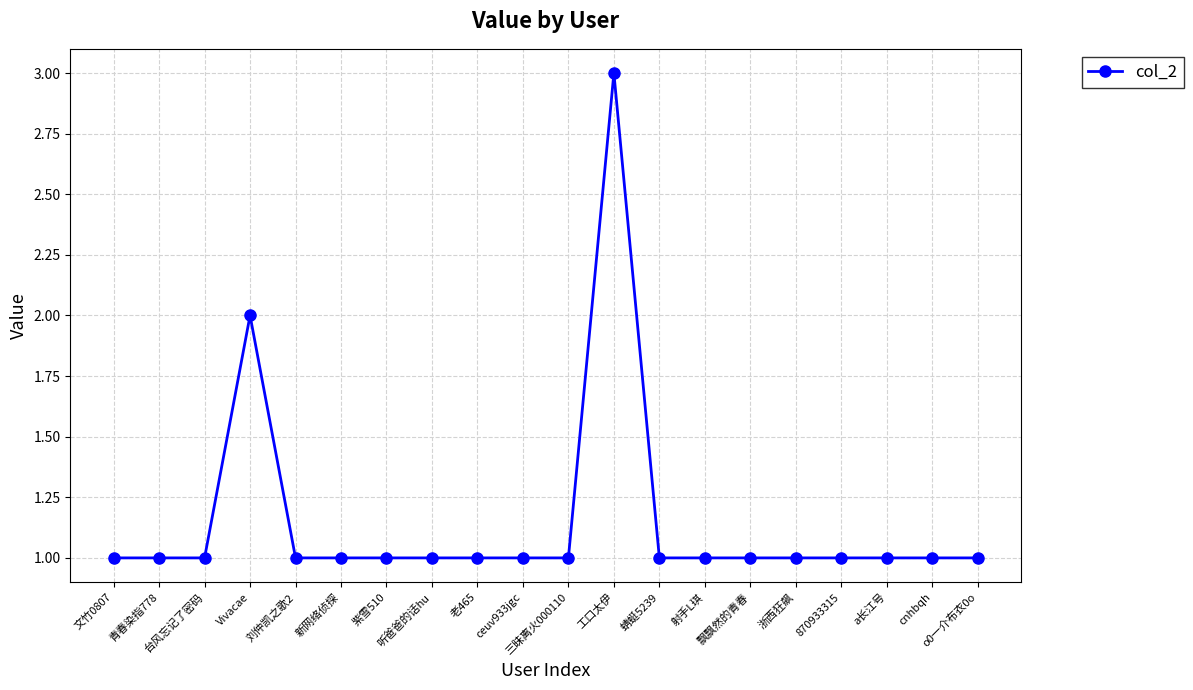

The value at 刘仲凯之歌2 is 1. True or false?

True